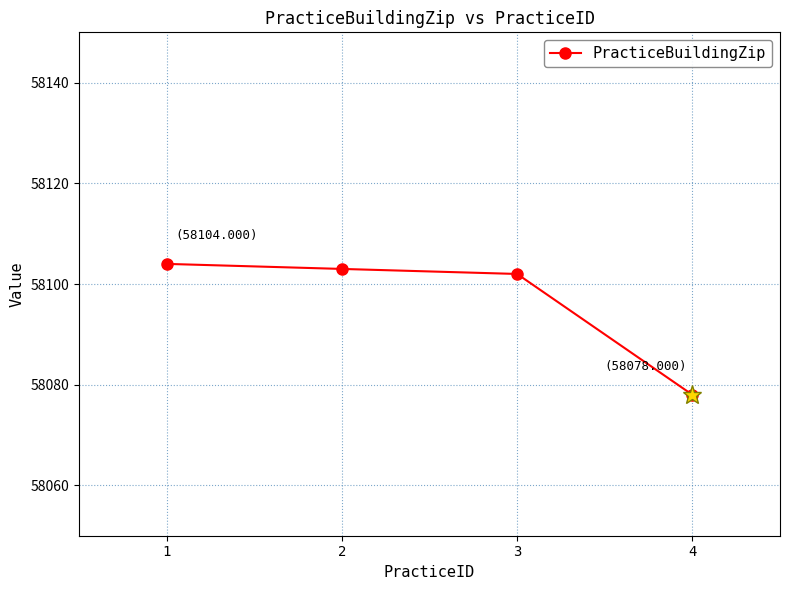

Read the value at 3.

58102